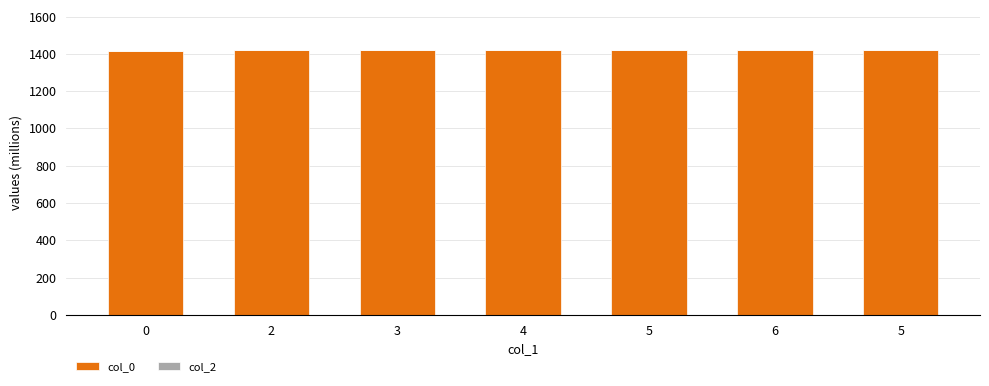

What is the label of the 2nd bar from the right?

6